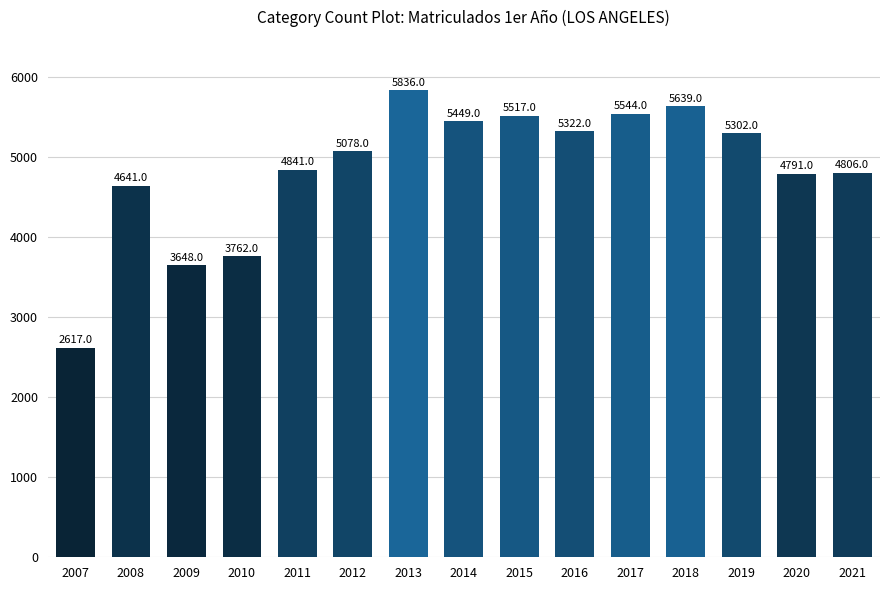

Which category has the highest value across all series?

2013